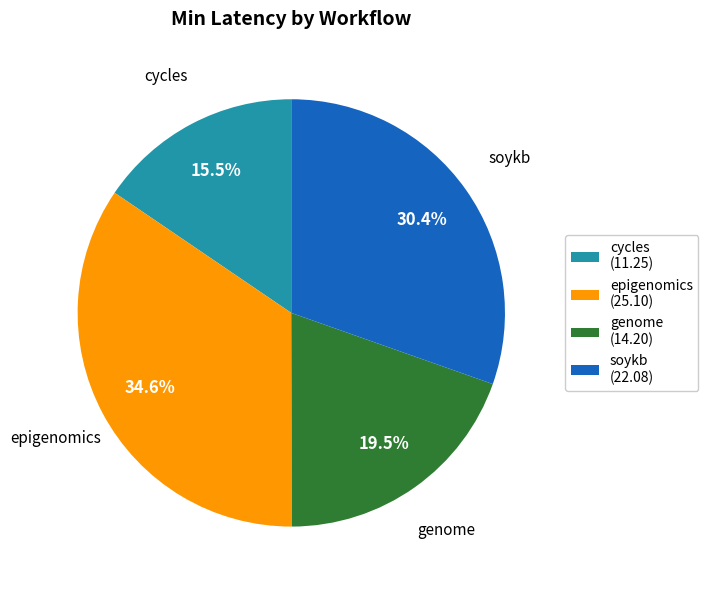

To the nearest percent, what portion does soykb represent?

30%